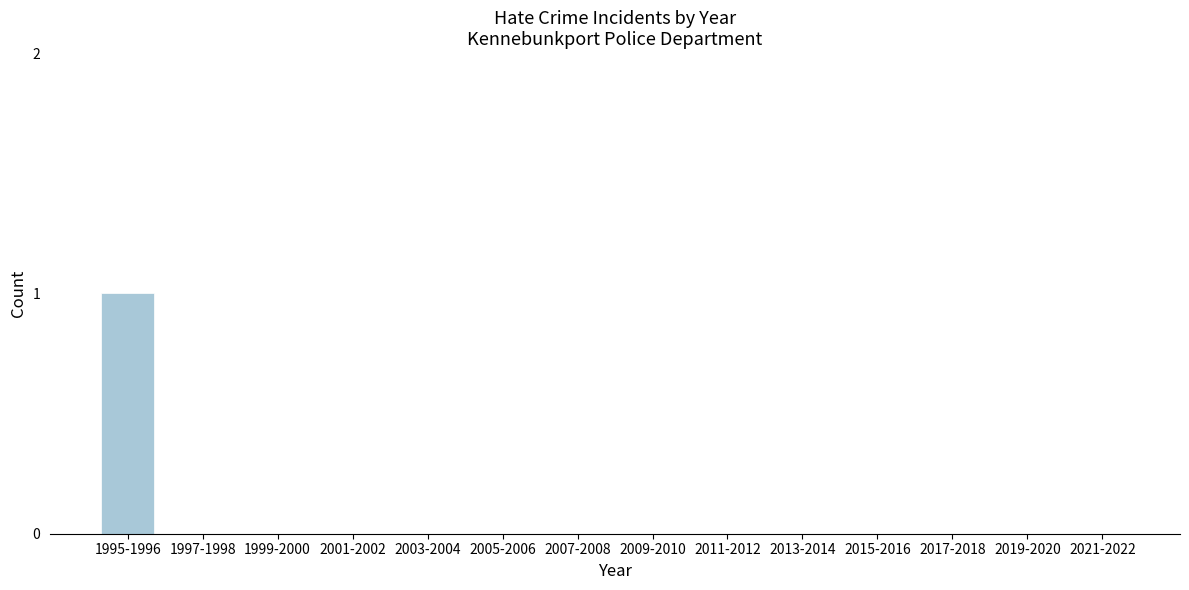

Reading left to right, what are all the values shown in this chart?

1995-1996=1	1997-1998=0	1999-2000=0	2001-2002=0	2003-2004=0	2005-2006=0	2007-2008=0	2009-2010=0	2011-2012=0	2013-2014=0	2015-2016=0	2017-2018=0	2019-2020=0	2021-2022=0